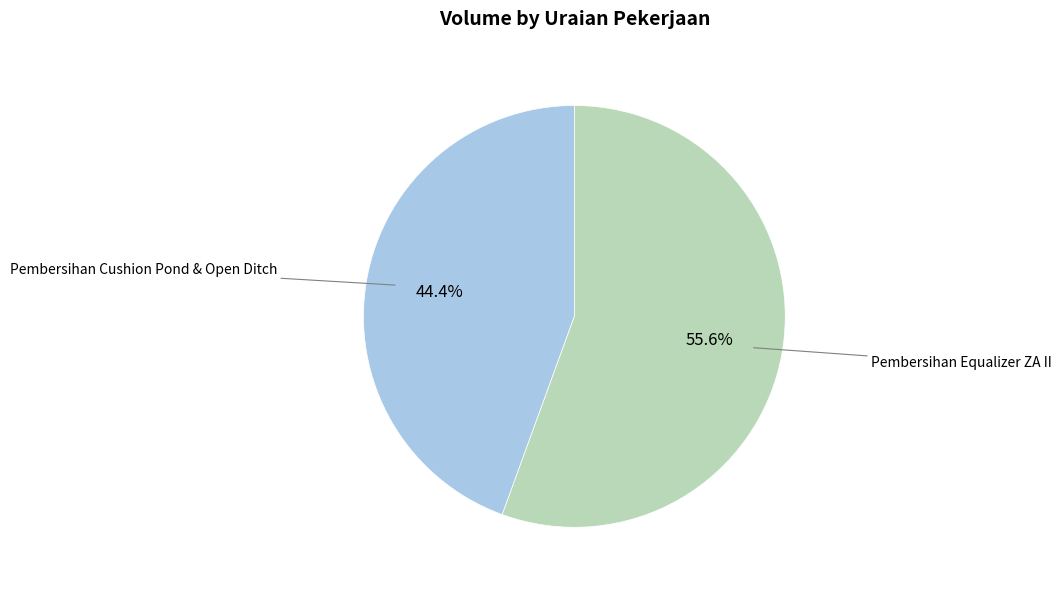

Which slice is the smallest?

Pembersihan Cushion Pond & Open Ditch